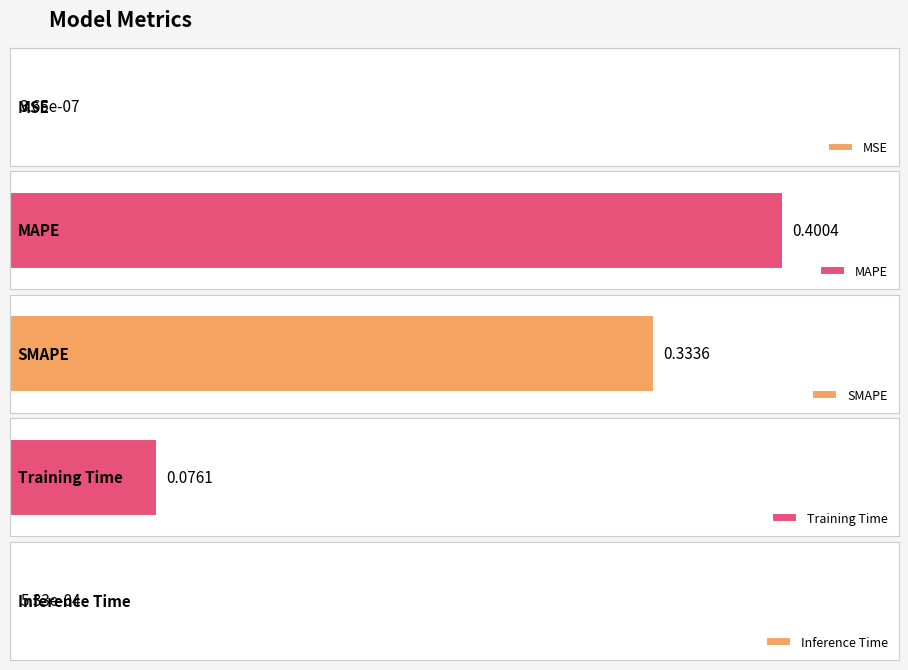

What is the greatest value displayed?

0.4